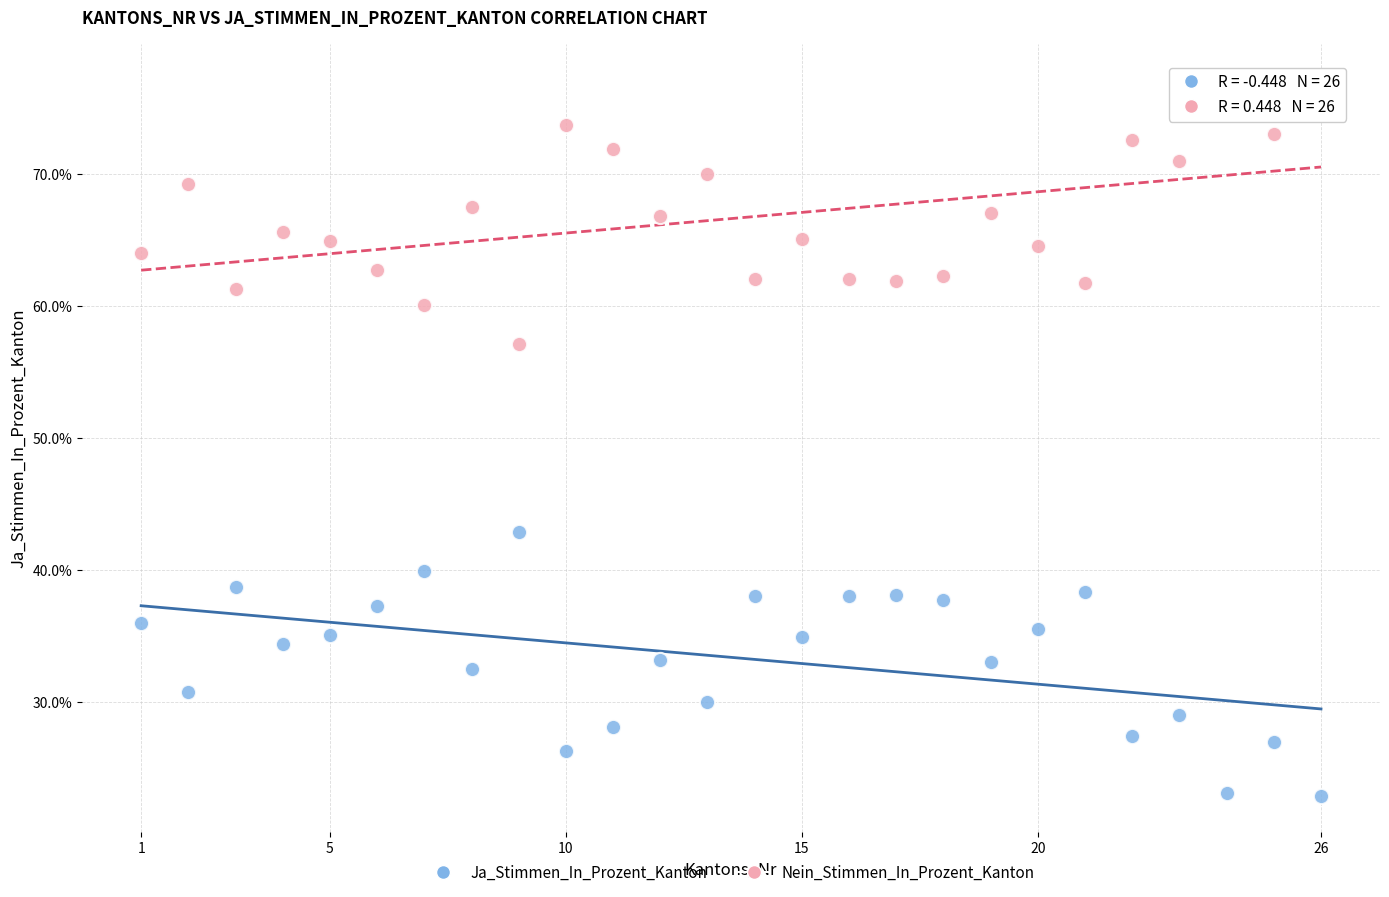

Across all data points, what is the range of Y values (max minus min)?

54.2